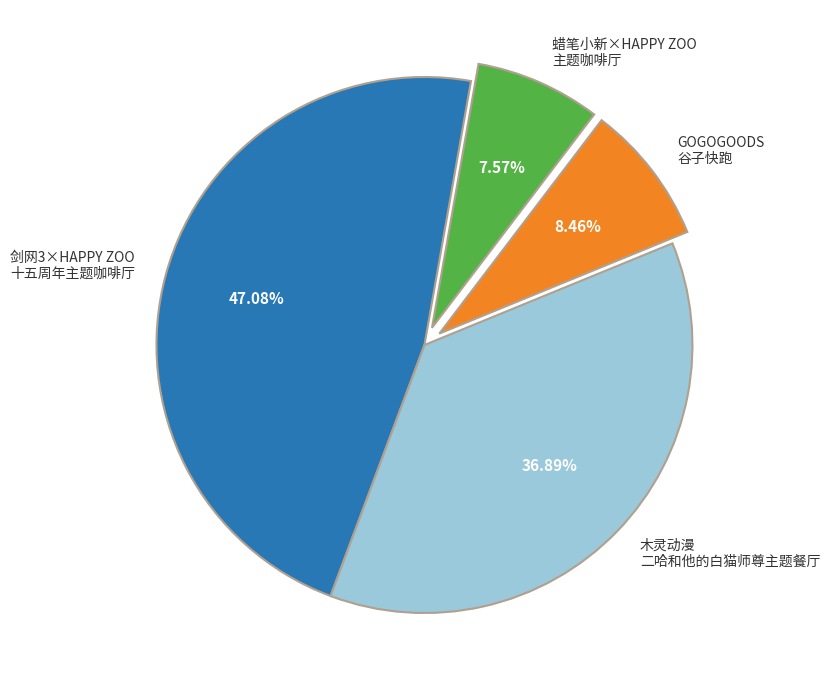

How many slices are in this pie chart?

4